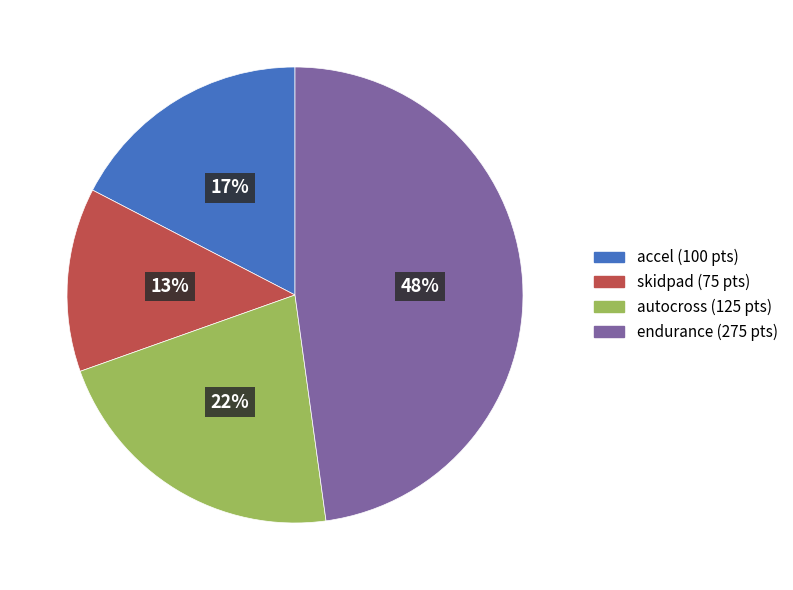

To the nearest percent, what percentage of the pie is skidpad?

13%